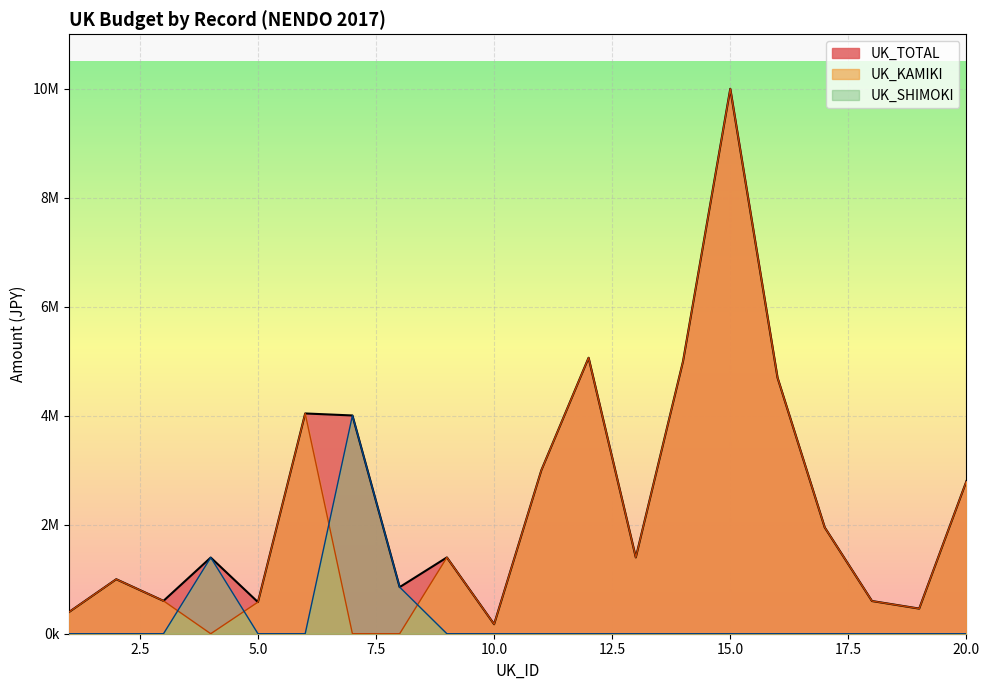

What value does the UK_TOTAL series have at 7?

4005000